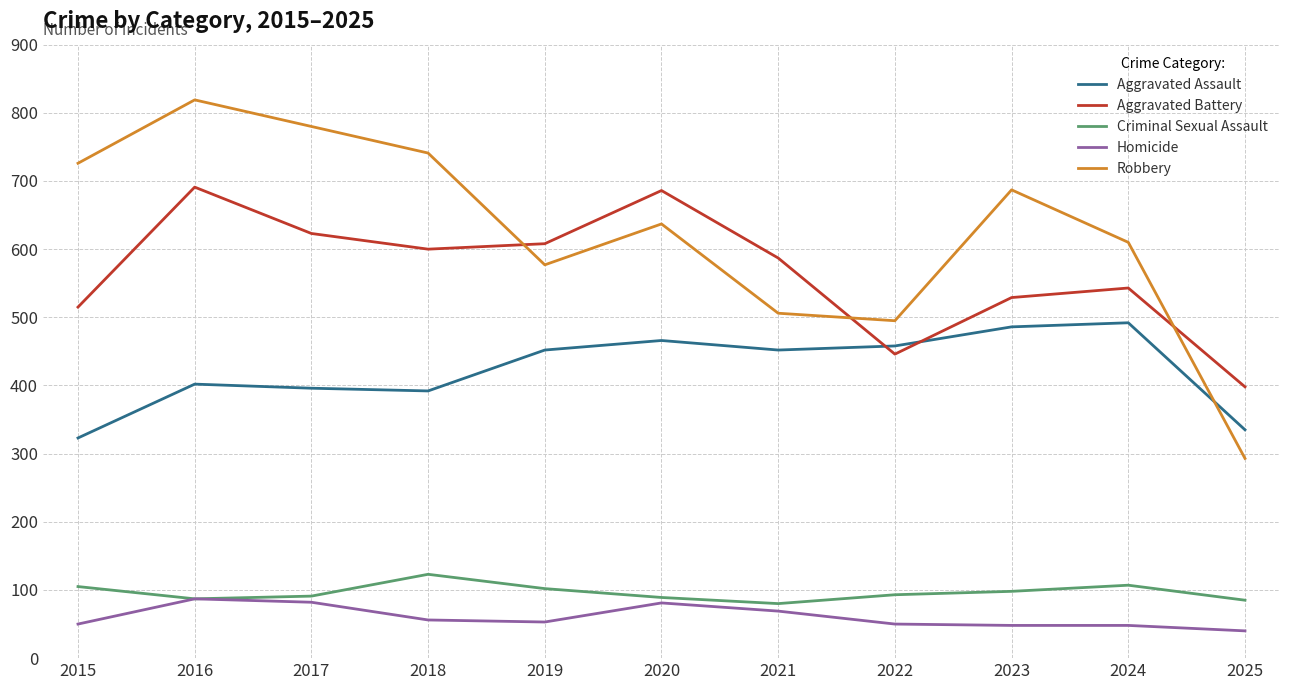

Where is the first local minimum for Robbery?

2019